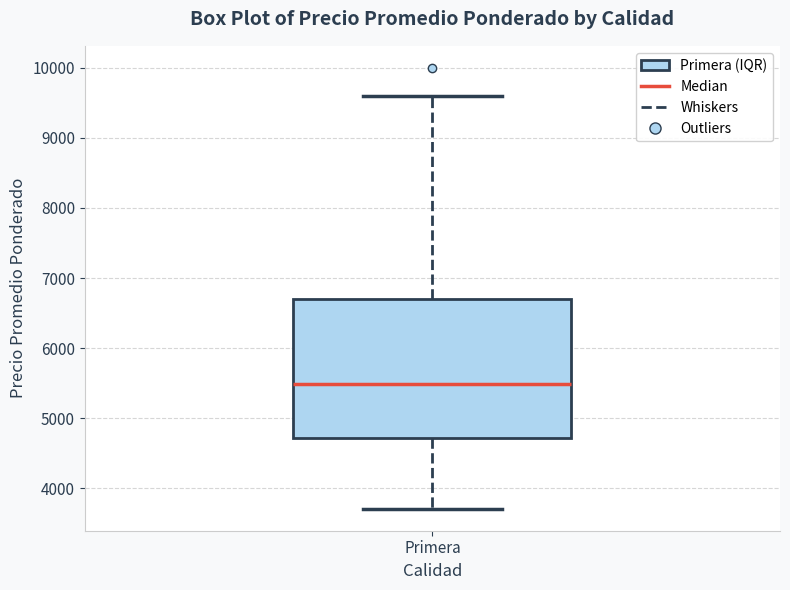

Where does the median line of the box for Primera sit on the y-axis? The values are not printed on the chart, so give them approximately, as read against the axis.

5500